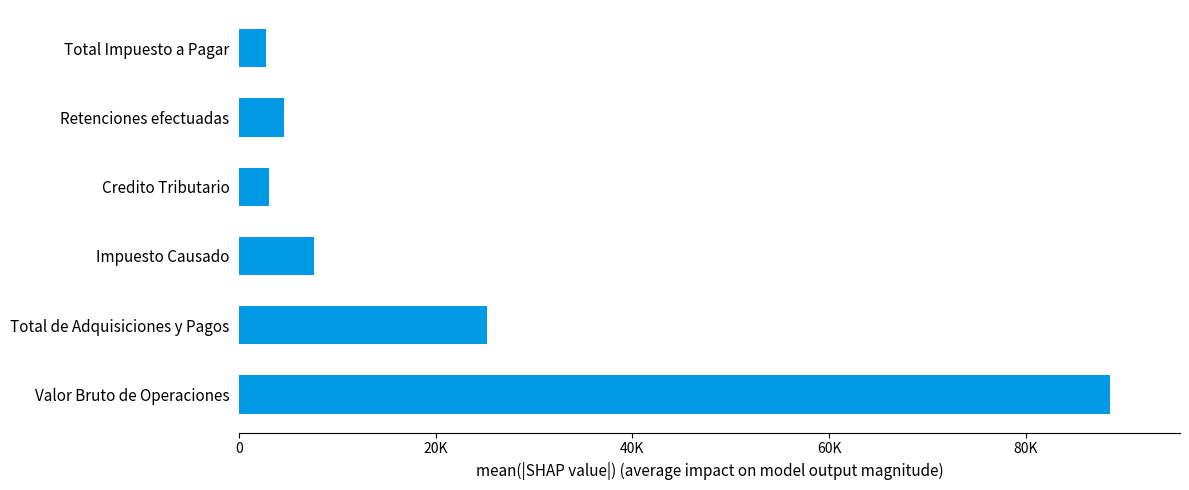

Are the bars horizontal?

Yes